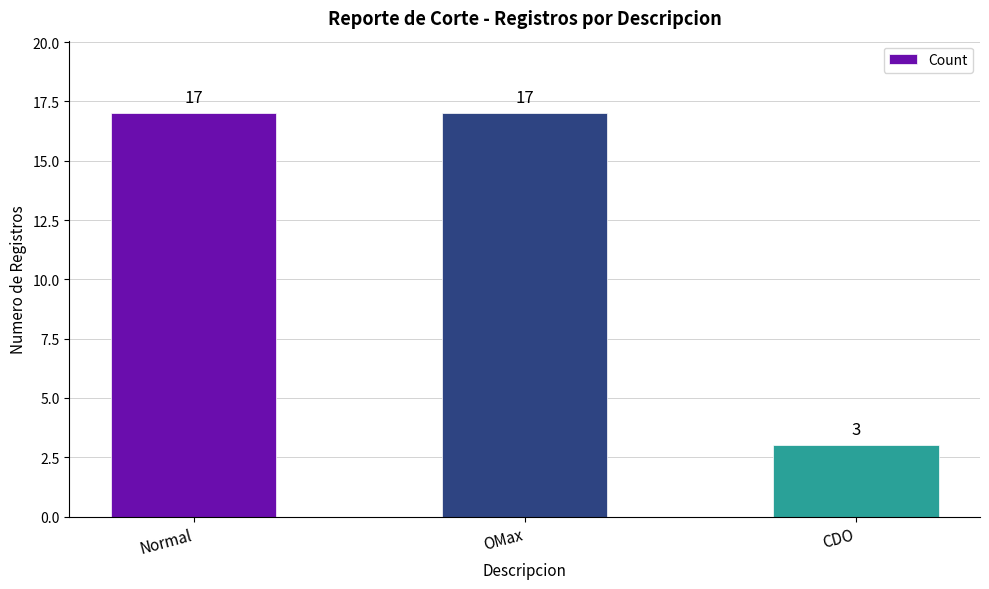

The value at Normal is 17. True or false?

True